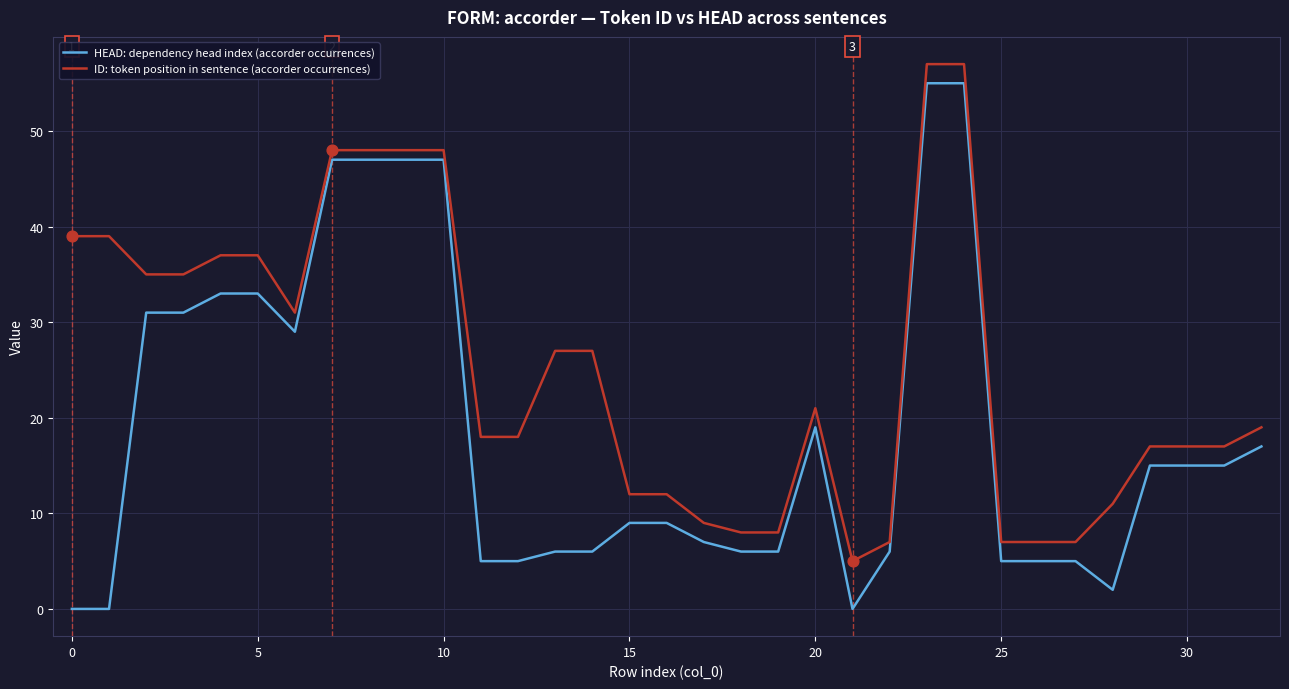

Which series has the largest total across all categories?

ID: token position in sentence (accorder occurrences)